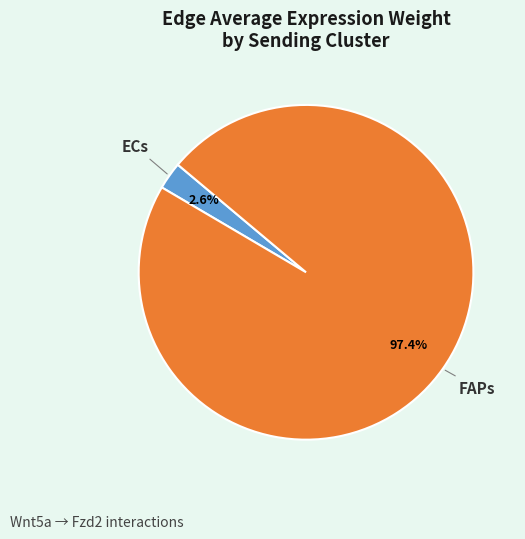

Rank the categories by value from highest to lowest.

FAPs, ECs